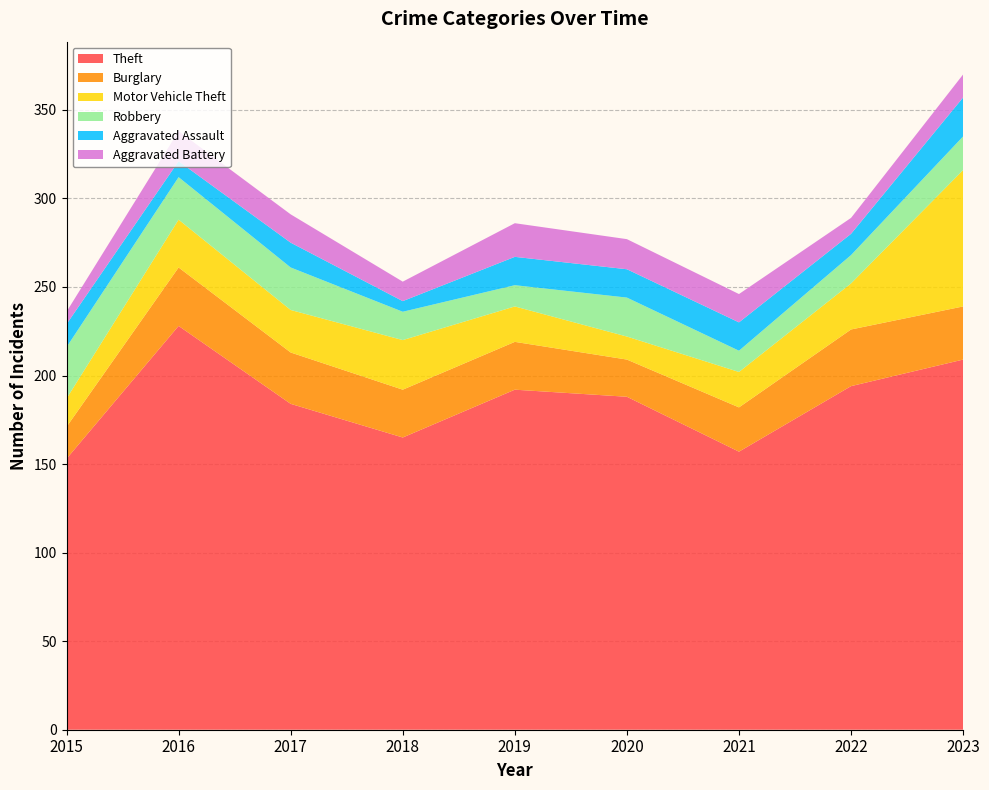

Reading left to right, transcribe all the data shown in this chart.

Theft: 2015=153	2016=228	2017=184	2018=165	2019=192	2020=188	2021=157	2022=194	2023=209
Burglary: 2015=18	2016=33	2017=29	2018=27	2019=27	2020=21	2021=25	2022=32	2023=30
Motor Vehicle Theft: 2015=16	2016=27	2017=24	2018=28	2019=20	2020=13	2021=20	2022=26	2023=77
Robbery: 2015=29	2016=24	2017=24	2018=16	2019=12	2020=22	2021=12	2022=16	2023=19
Aggravated Assault: 2015=13	2016=9	2017=14	2018=6	2019=16	2020=16	2021=16	2022=12	2023=22
Aggravated Battery: 2015=7	2016=17	2017=16	2018=11	2019=19	2020=17	2021=16	2022=9	2023=13